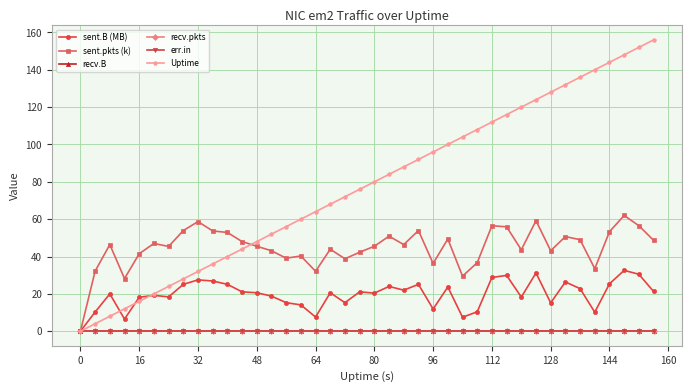

Reading left to right, list all the values displayed in this chart.

sent.B (MB): 0.0	10.3	20.0	6.5	18.2	19.2	18.4	25.1	27.5	26.9	25.1	21.1	20.6	18.8	15.3	14.1	7.6	20.6	15.3	21.1	20.4	24.0	22.0	25.1	11.9	23.7	7.5	10.4	28.8	29.9	18.3	31.2	15.2	26.4	22.8	10.2	25.4	32.6	30.5	21.3
sent.pkts (k): 0.0	32.2	46.4	28.2	41.5	47.0	45.4	53.9	58.7	53.7	52.9	48.0	45.5	43.1	39.1	40.3	32.1	43.9	38.8	42.3	45.5	50.9	46.4	53.9	36.3	49.4	29.5	36.7	56.5	55.9	43.6	59.2	43.1	50.7	49.0	33.5	53.3	62.0	56.5	48.7
recv.B: 0.0	0.0	0.0	0.0	0.0	0.0	0.0	0.0	0.0	0.0	0.0	0.0	0.0	0.0	0.0	0.0	0.0	0.0	0.0	0.0	0.0	0.0	0.0	0.0	0.0	0.0	0.0	0.0	0.0	0.0	0.0	0.0	0.0	0.0	0.0	0.0	0.0	0.0	0.0	0.0
recv.pkts: 0.0	0.0	0.0	0.0	0.0	0.0	0.0	0.0	0.0	0.0	0.0	0.0	0.0	0.0	0.0	0.0	0.0	0.0	0.0	0.0	0.0	0.0	0.0	0.0	0.0	0.0	0.0	0.0	0.0	0.0	0.0	0.0	0.0	0.0	0.0	0.0	0.0	0.0	0.0	0.0
err.in: 0.0	0.0	0.0	0.0	0.0	0.0	0.0	0.0	0.0	0.0	0.0	0.0	0.0	0.0	0.0	0.0	0.0	0.0	0.0	0.0	0.0	0.0	0.0	0.0	0.0	0.0	0.0	0.0	0.0	0.0	0.0	0.0	0.0	0.0	0.0	0.0	0.0	0.0	0.0	0.0
Uptime: 0.0	4.0	8.0	12.0	16.0	20.0	24.0	28.0	32.0	36.0	40.0	44.0	48.0	52.0	56.0	60.0	64.0	68.0	72.0	76.0	80.0	84.0	88.0	92.0	96.0	100.0	104.0	108.0	112.0	116.0	120.0	124.0	128.0	132.0	136.0	140.0	144.0	148.0	152.0	156.0